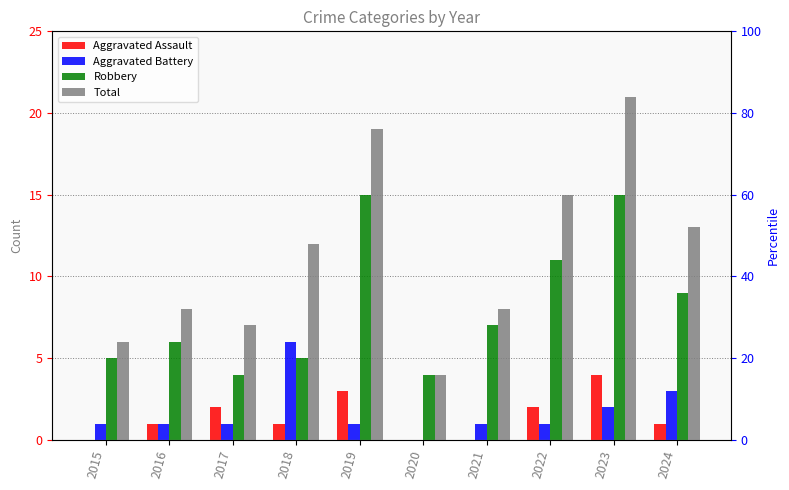

Where is Aggravated Assault nearest to the value 2?

2017